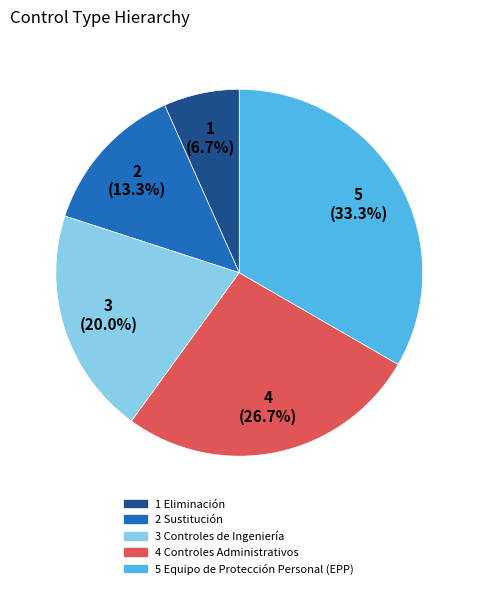

To the nearest percent, what portion does 5 Equipo de Protección Personal (EPP) represent?

33%